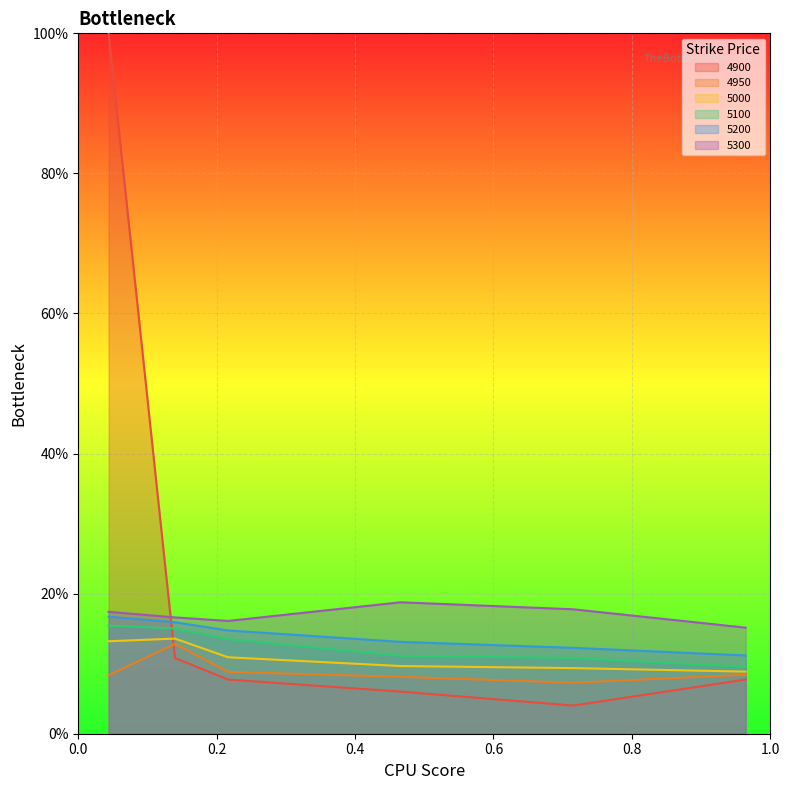

The value of 5100 at 0.2 is 0.2. True or false?

False